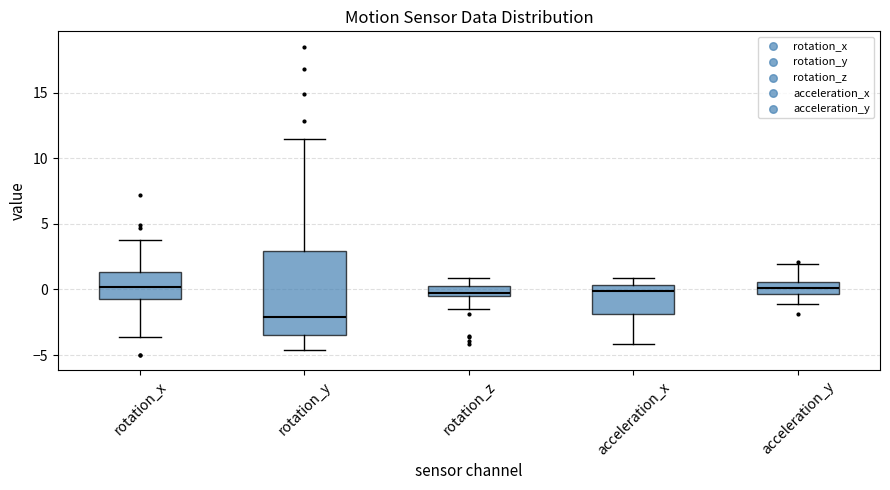

Where does the median line of the box for acceleration_y sit on the y-axis? The values are not printed on the chart, so give them approximately, as read against the axis.

0.0